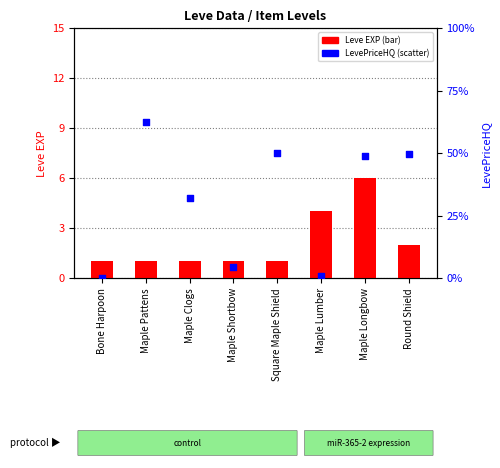

Which series reaches the minimum Y coordinate?

Leve EXP